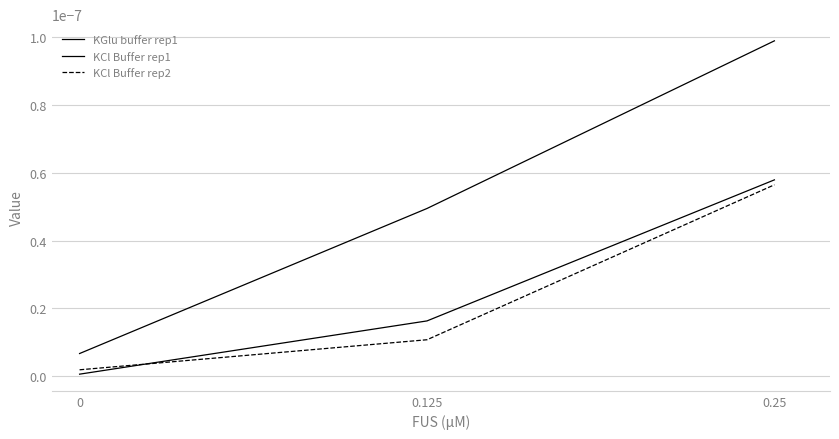

At which category is the sum across all series the highest?

0.25